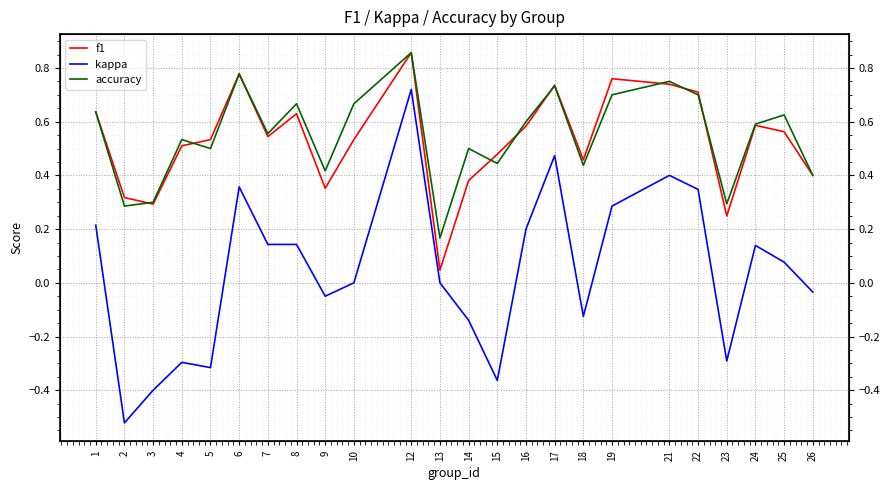

The f1 series shows 0.4 at 26. True or false?

True